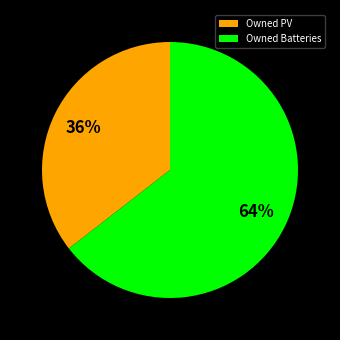

Which category has the biggest portion of the pie?

Owned Batteries